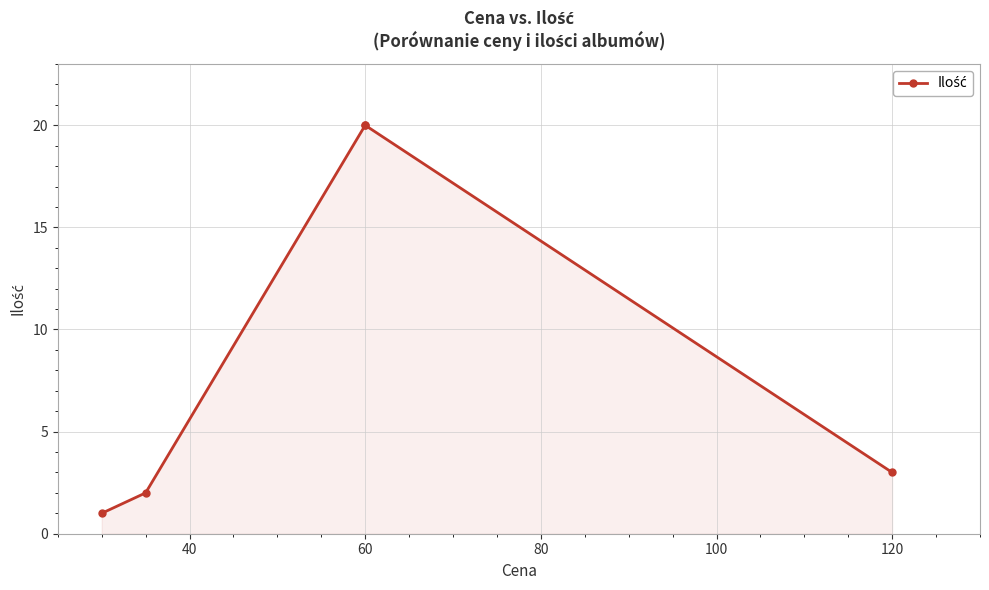

What is the smallest value displayed?

1